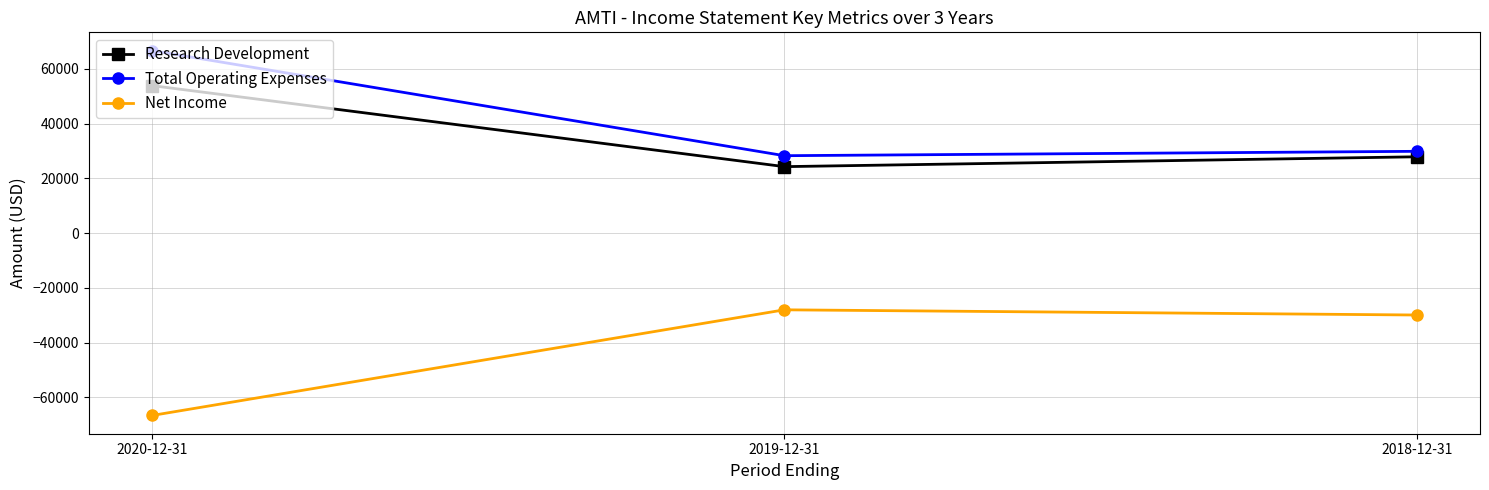

What is the difference between the highest and lowest values at 2020-12-31?

133300